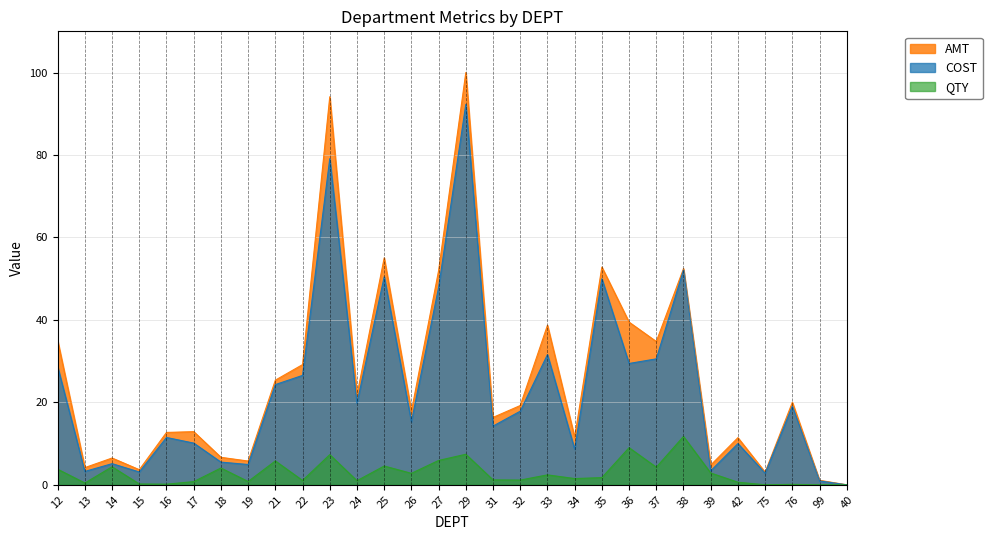

How many series are shown in this chart?

3